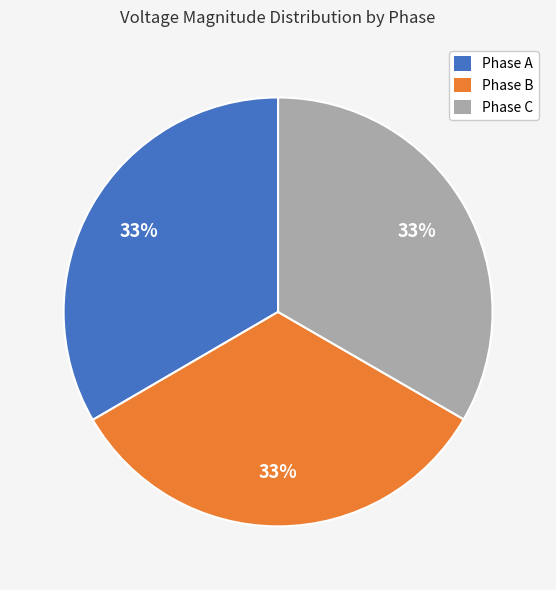

Is there any slice that represents more than half of the pie?

No